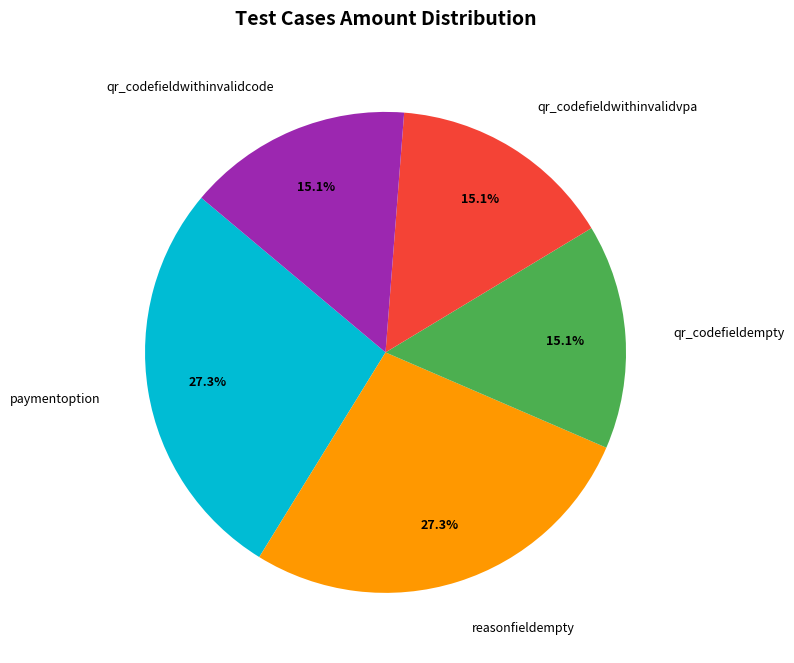

Is it true that qr_codefieldempty is 29% of the pie?

False